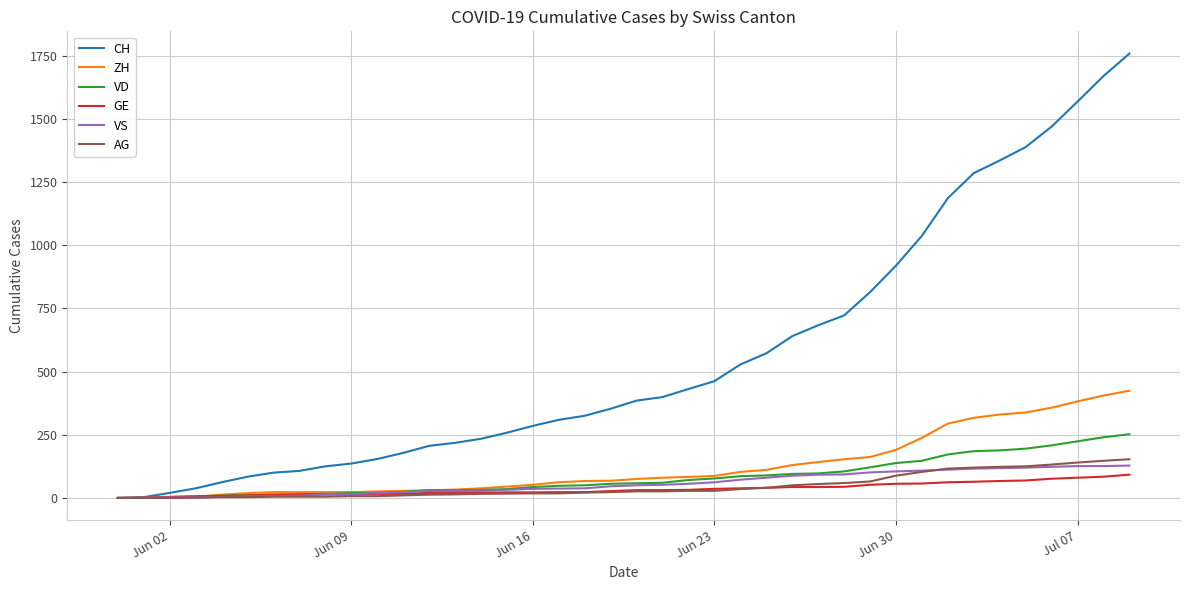

Which series has the widest spread of values?

CH